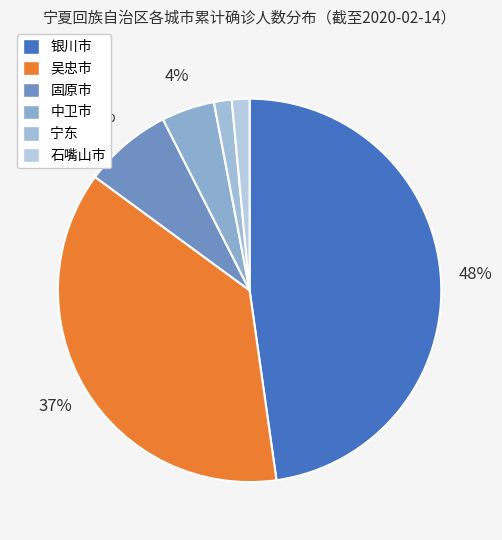

To the nearest percent, what portion does 银川市 represent?

48%